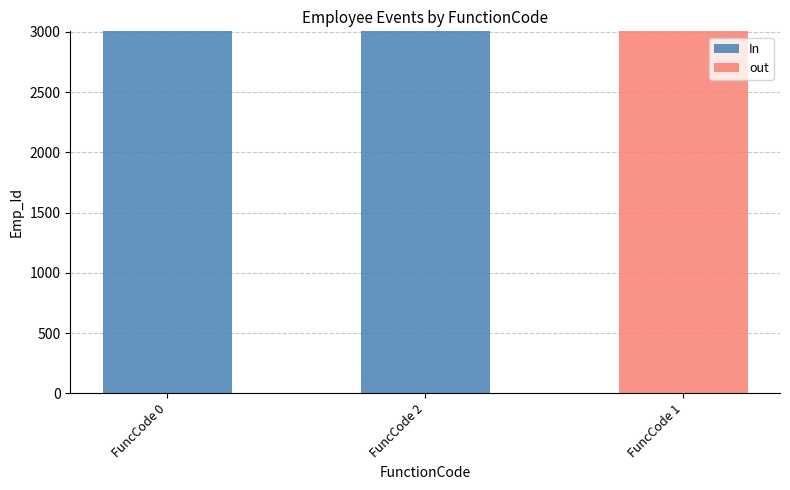

True or false: In has a value of 1155 at FuncCode 0.

False